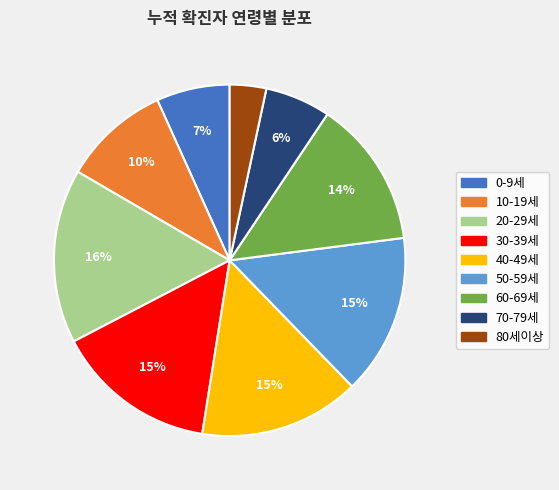

Is 60-69세 the majority of the pie?

No